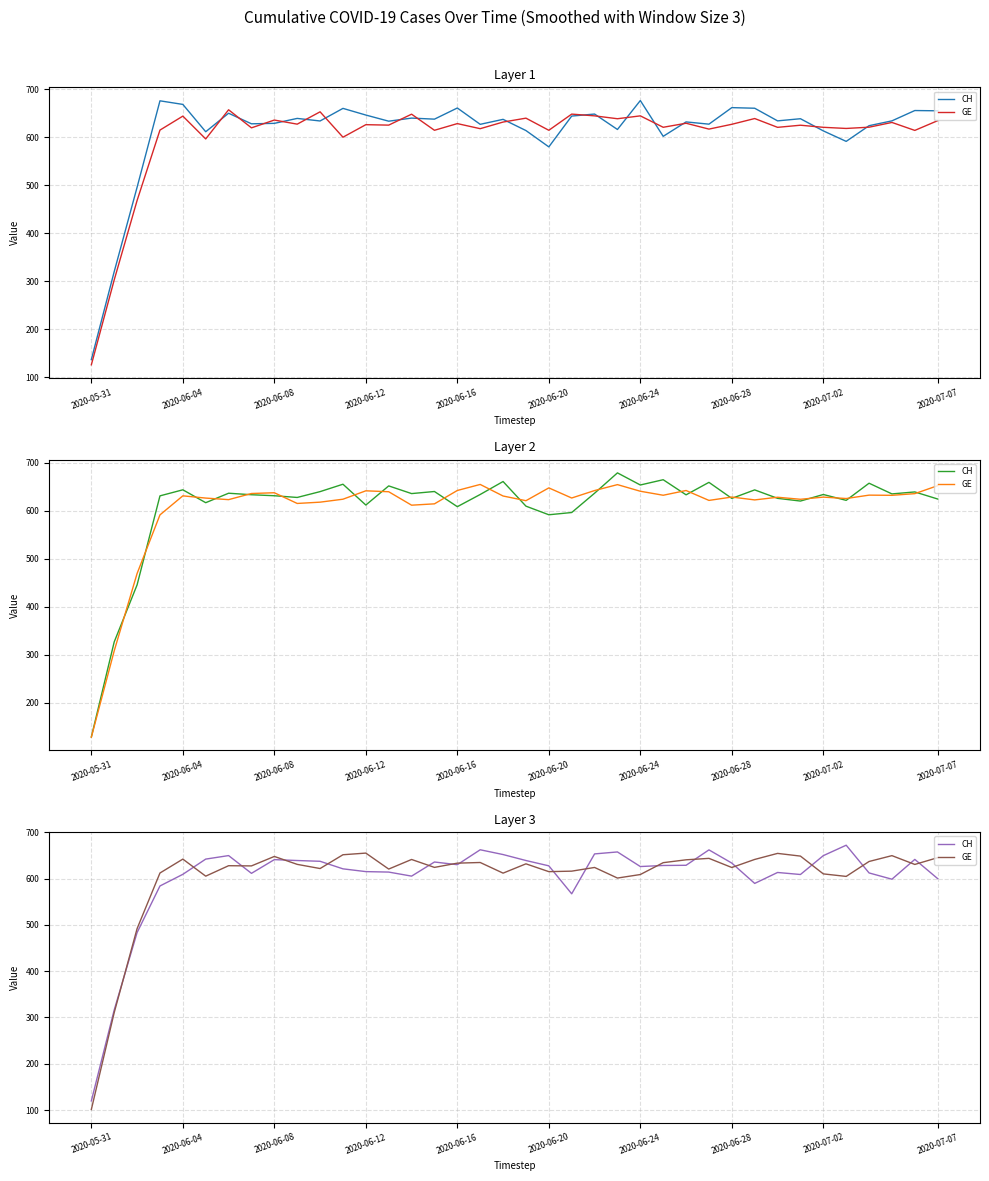

How many interior local valleys does the CH series have?

8